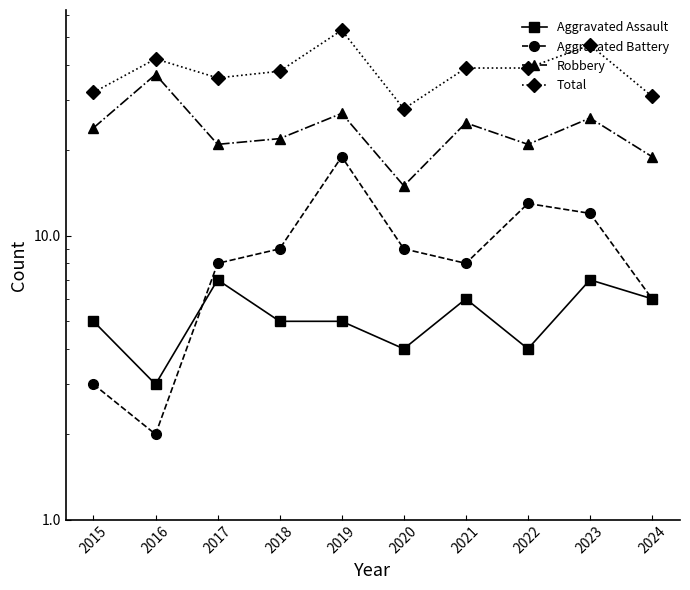

What are all the series names shown in the legend?

Aggravated Assault, Aggravated Battery, Robbery, Total